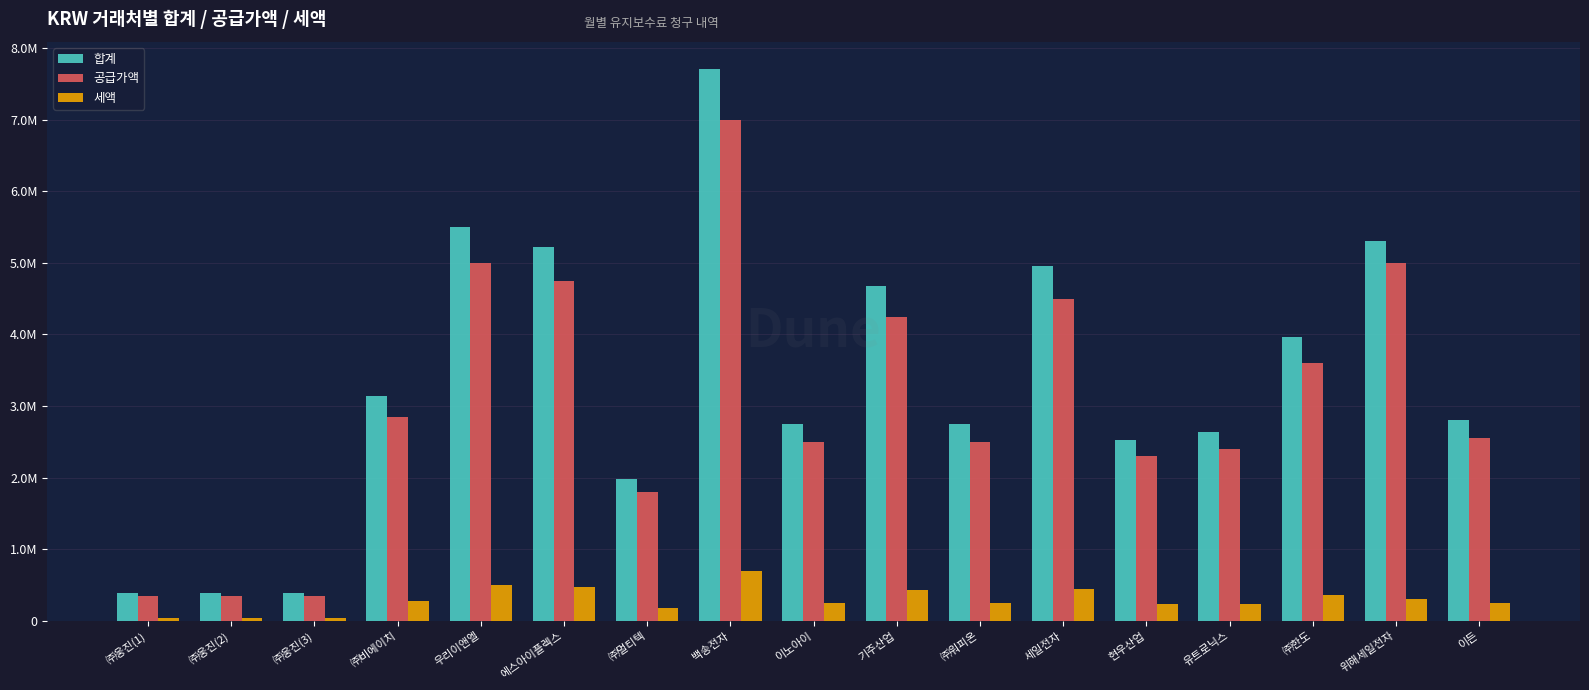

The 공급가액 series shows 2850000 at ㈜비에이치. True or false?

True